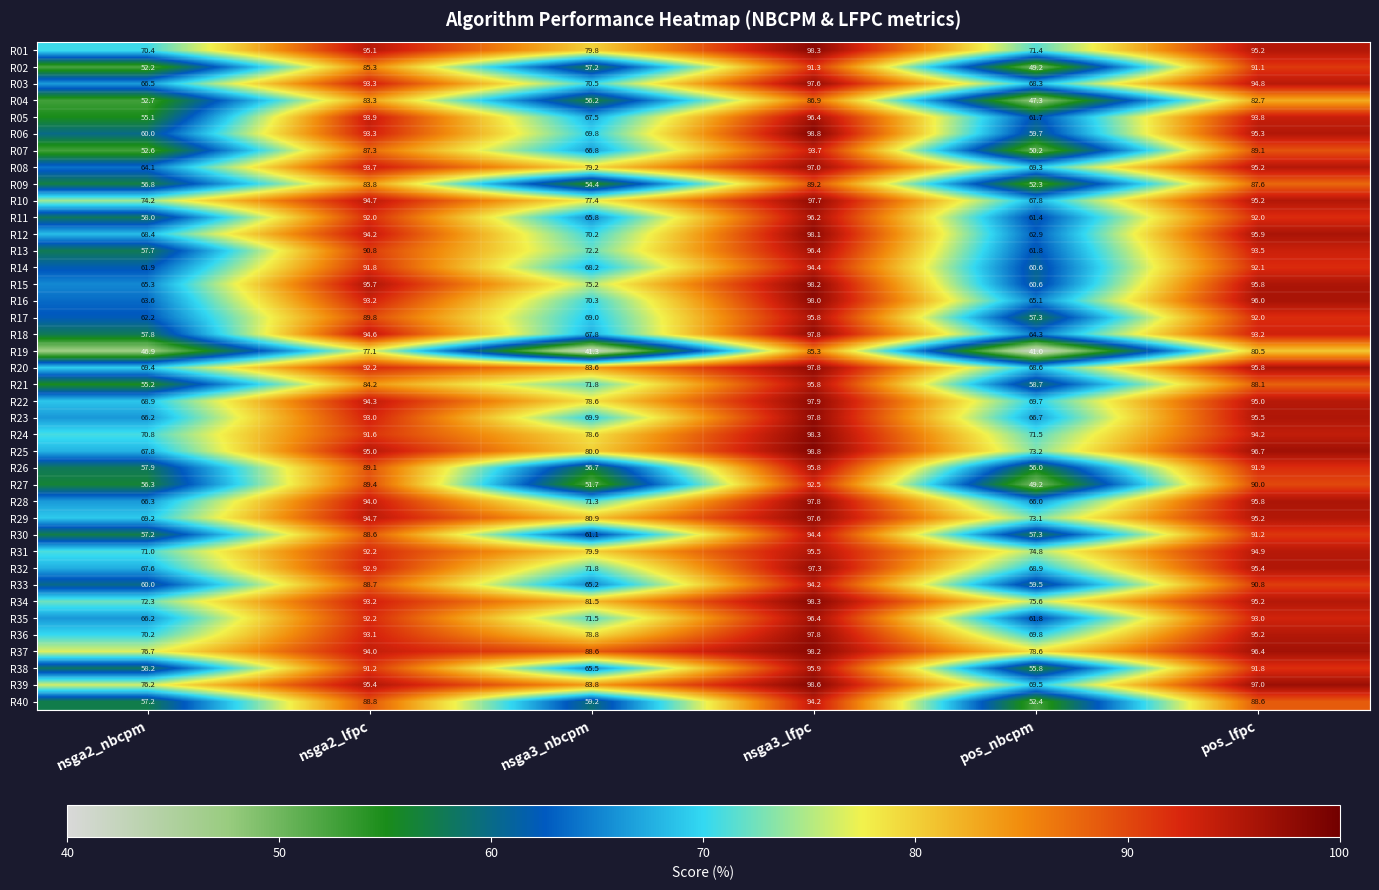

What is the maximum value shown in the chart?

98.8